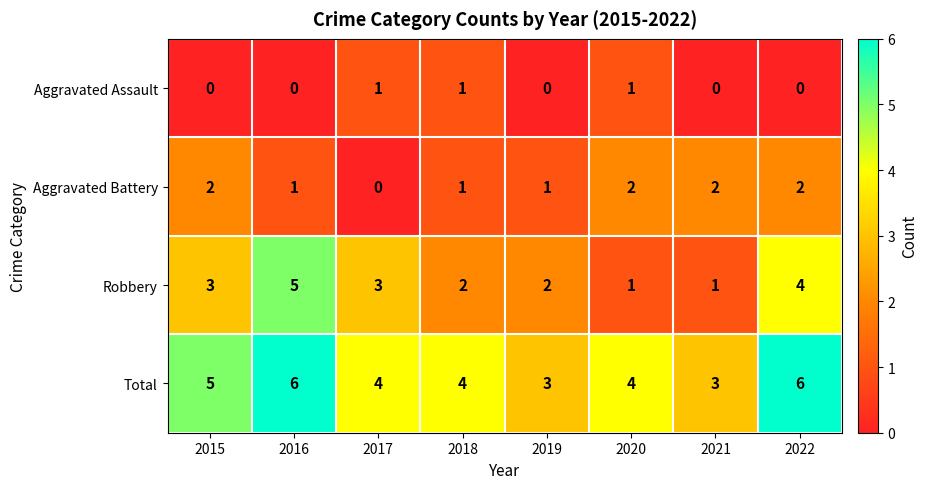

Is the value of Aggravated Assault at 2015 greater than the value of Robbery at 2018?

No